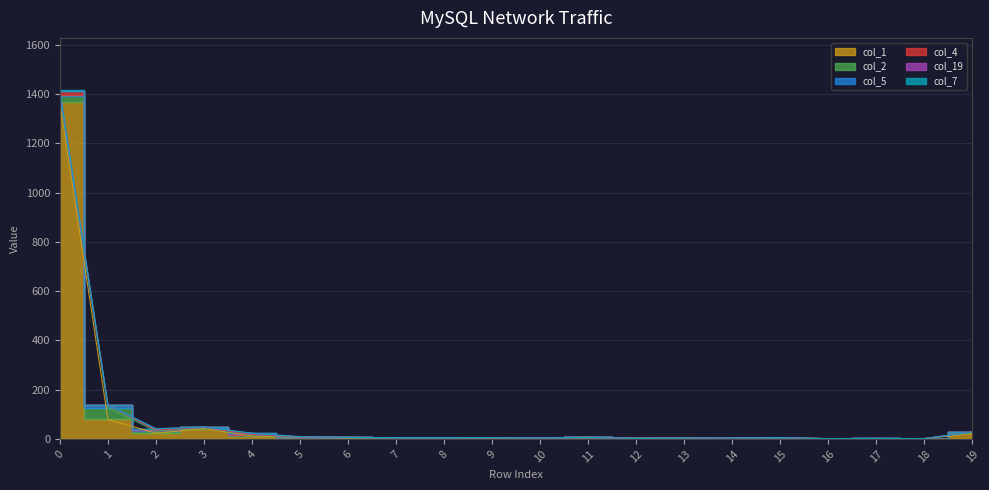

How many col_7 values are between 0 and 1?

19